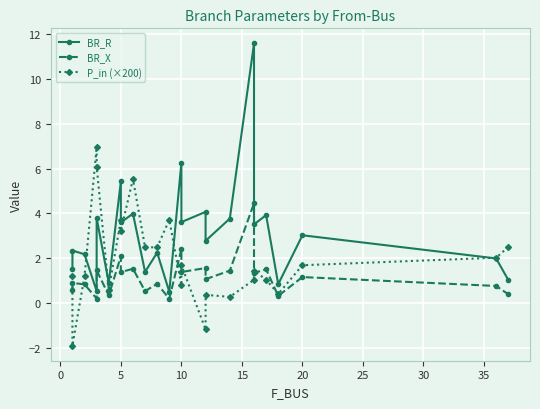

How many values in the BR_X series are below 1?

11